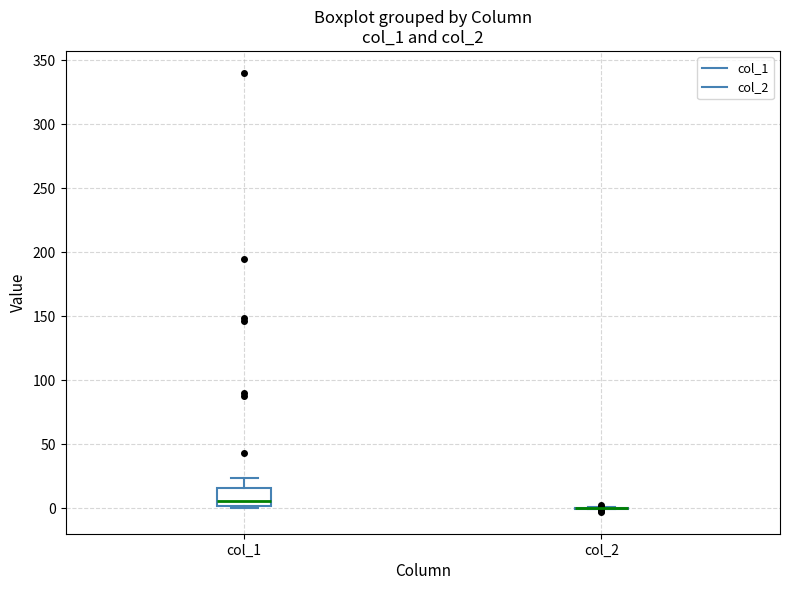

Which box is the tallest, from its lower edge to its upper edge?

col_1